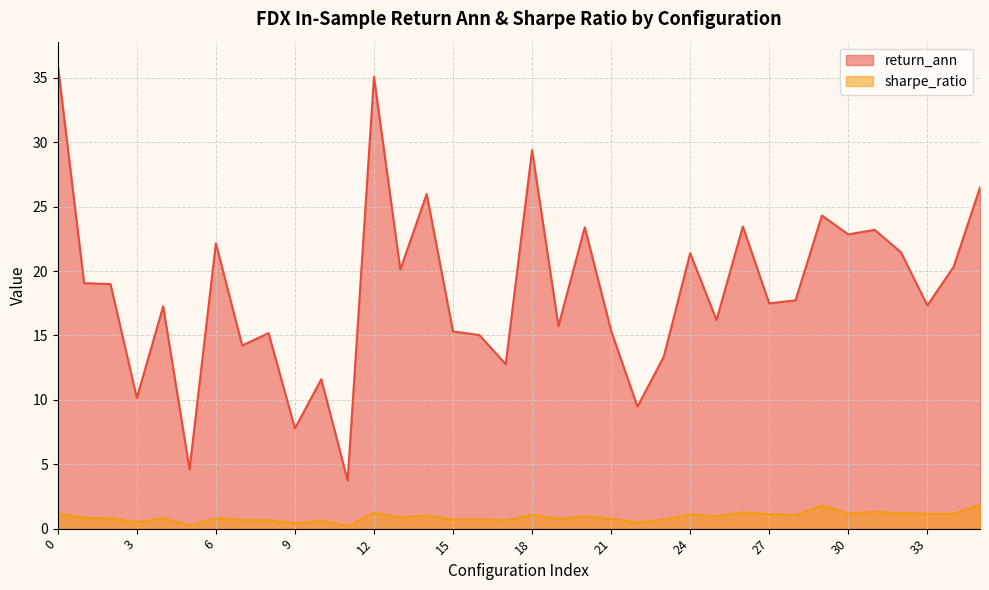

The sharpe_ratio series shows 1.4 at 1. True or false?

False